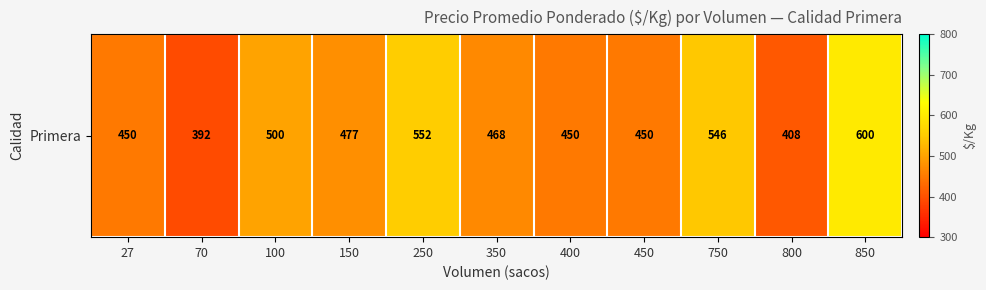

At which category does the chart reach its peak across all series?

850